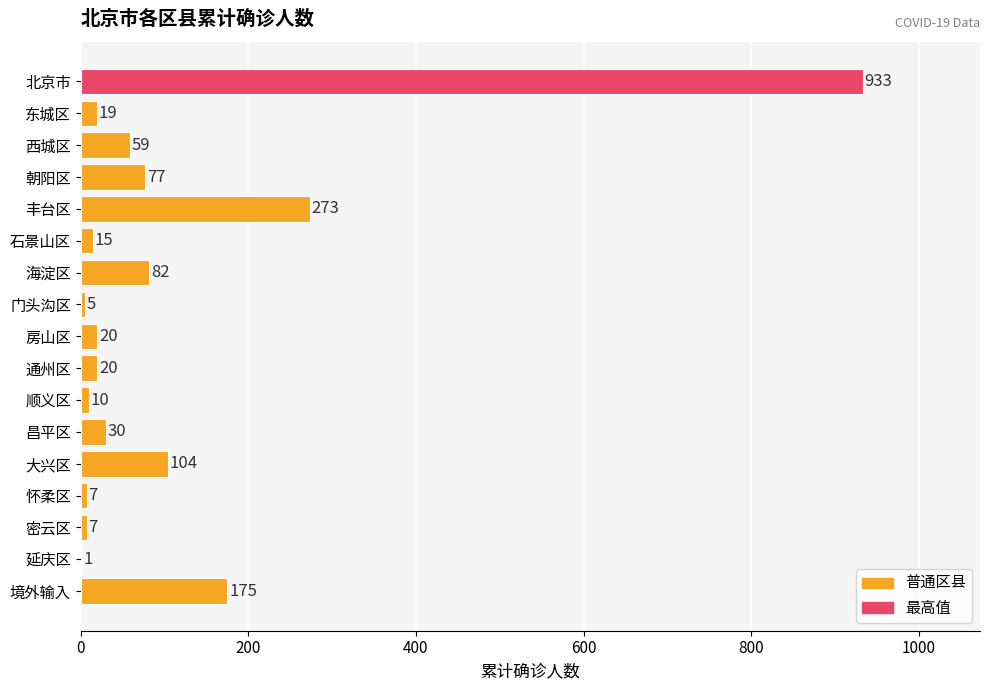

What is the sum of the values at 朝阳区 and 丰台区?

350